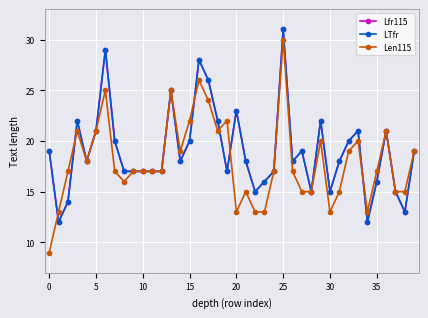

In Lfr115, how many points are higher than both neighbors (excluding endpoints)?

10